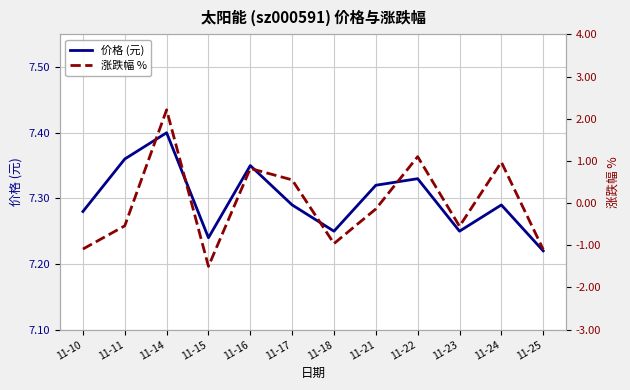

What is the greatest value displayed?

7.4